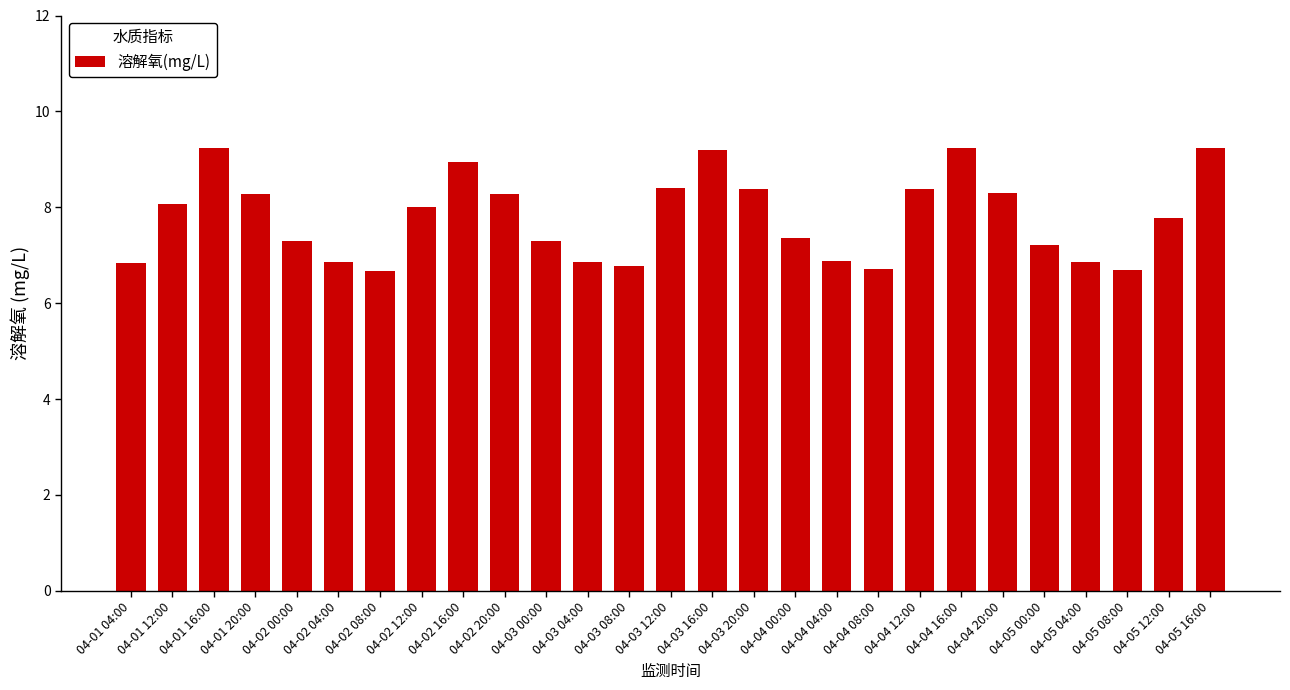

What is the ratio of the value at 04-04 20:00 to the value at 04-05 08:00?

1.2